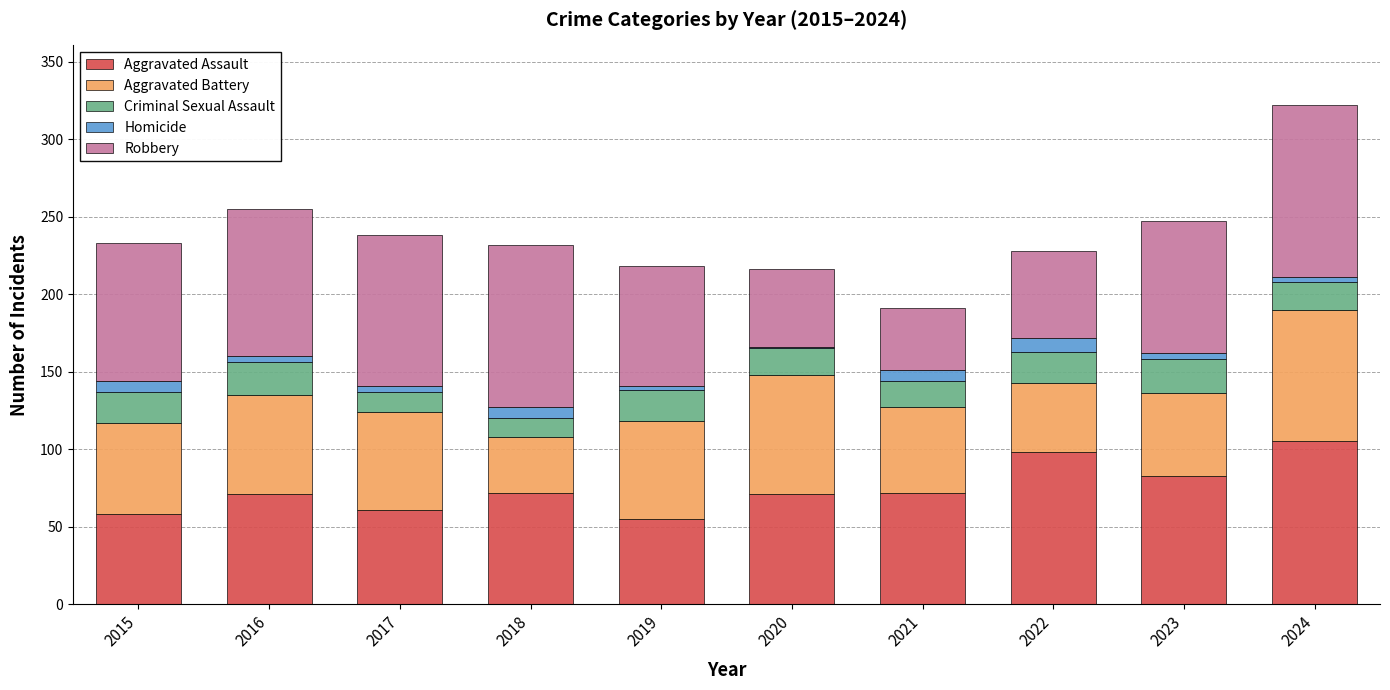

At which category is the sum across all series the highest?

2024